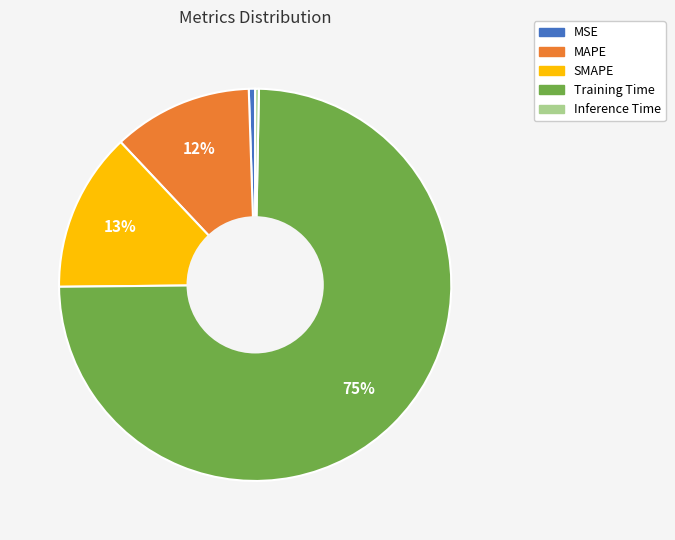

Is it true that Inference Time is 0% of the pie?

True